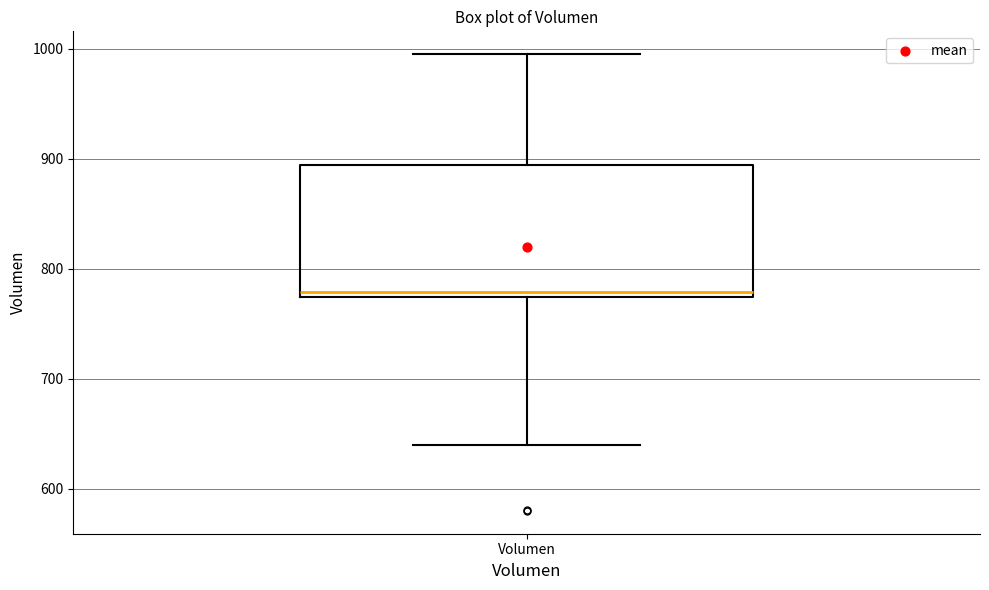

Where does the upper whisker of the box for Volumen end on the y-axis? The values are not printed on the chart, so give them approximately, as read against the axis.

1000